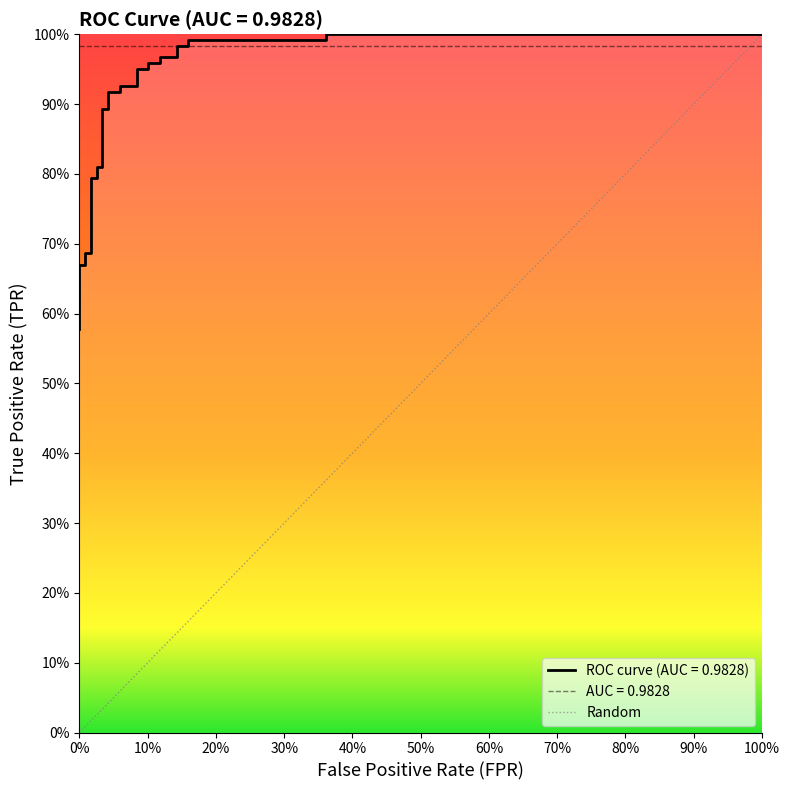

Does the chart have visible grid lines?

No